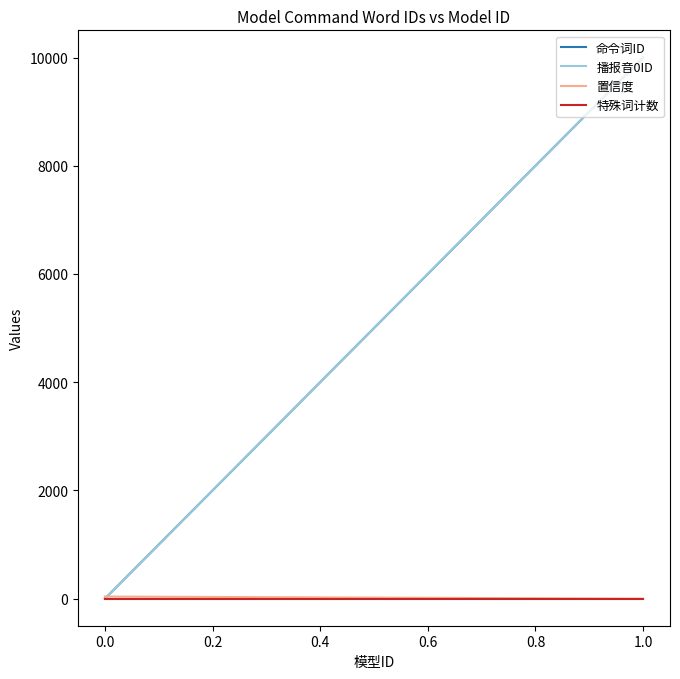

At 0.0, list the series in order from smallest to largest.

命令词ID, 播报音0ID, 特殊词计数, 置信度